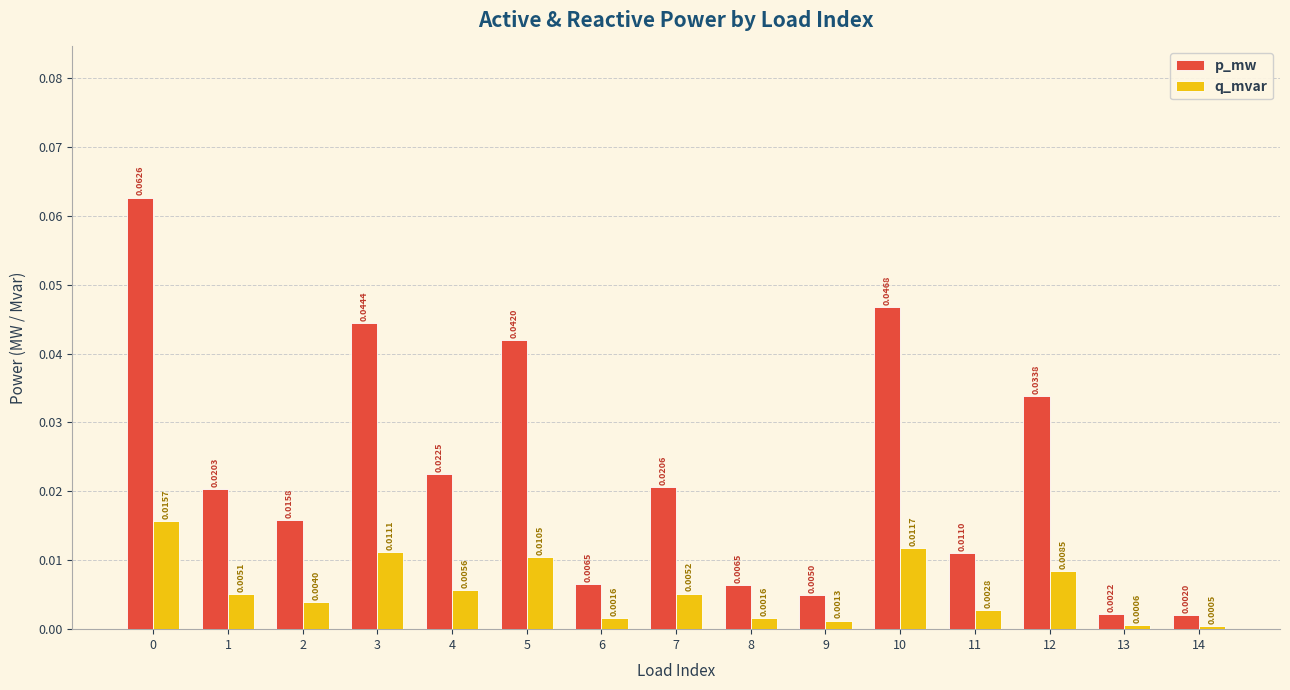

Which series has the widest spread of values?

p_mw